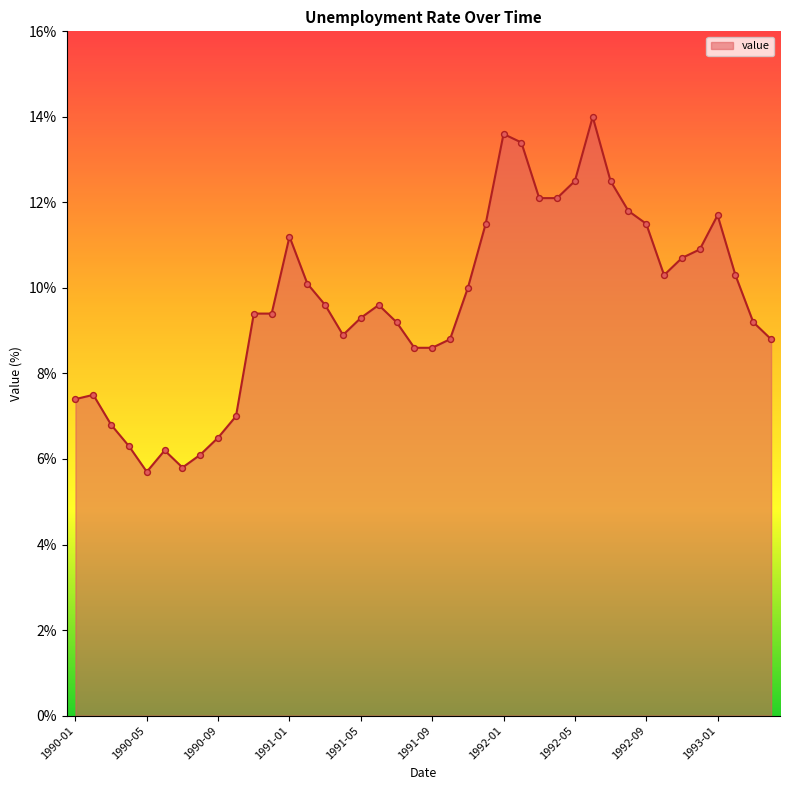

What is the greatest value displayed?

14.0